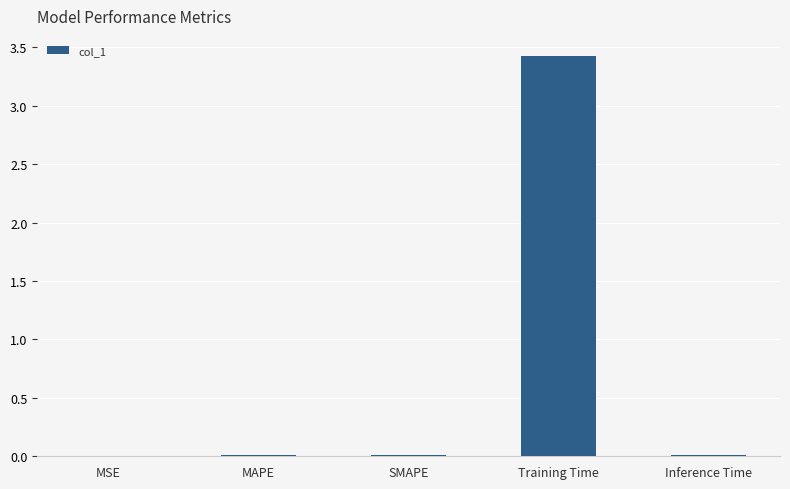

How many categories are shown in the chart?

5